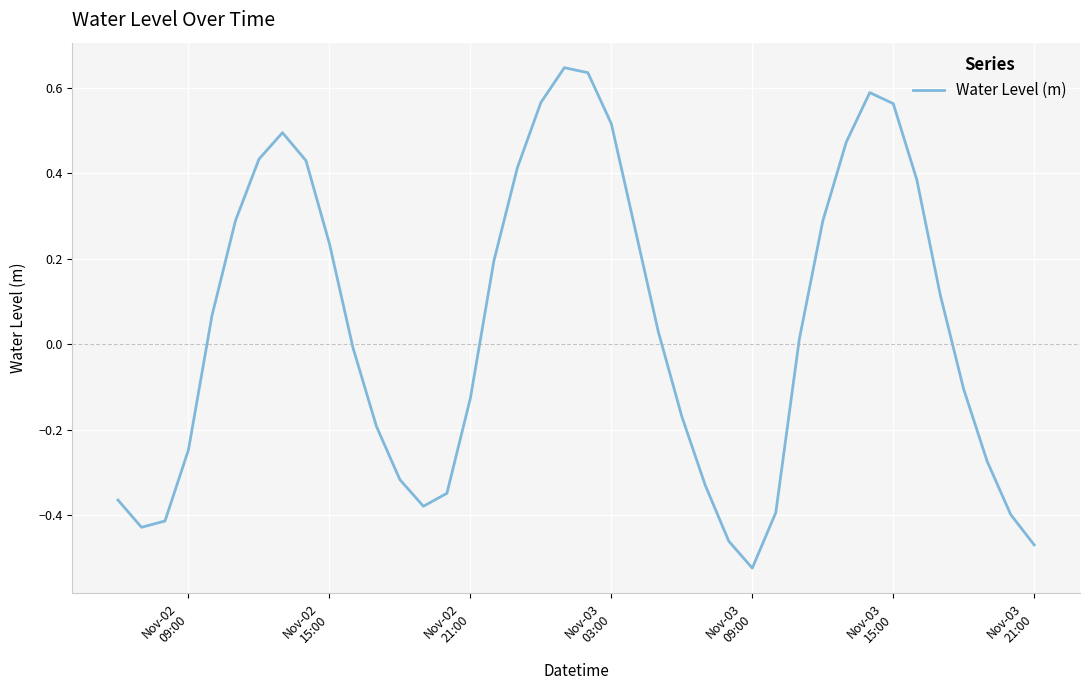

What is the difference between the maximum and minimum values?

1.2